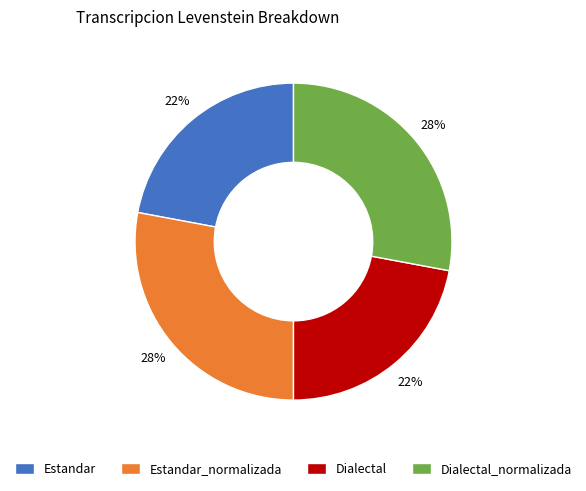

Is there any slice that represents more than half of the pie?

No